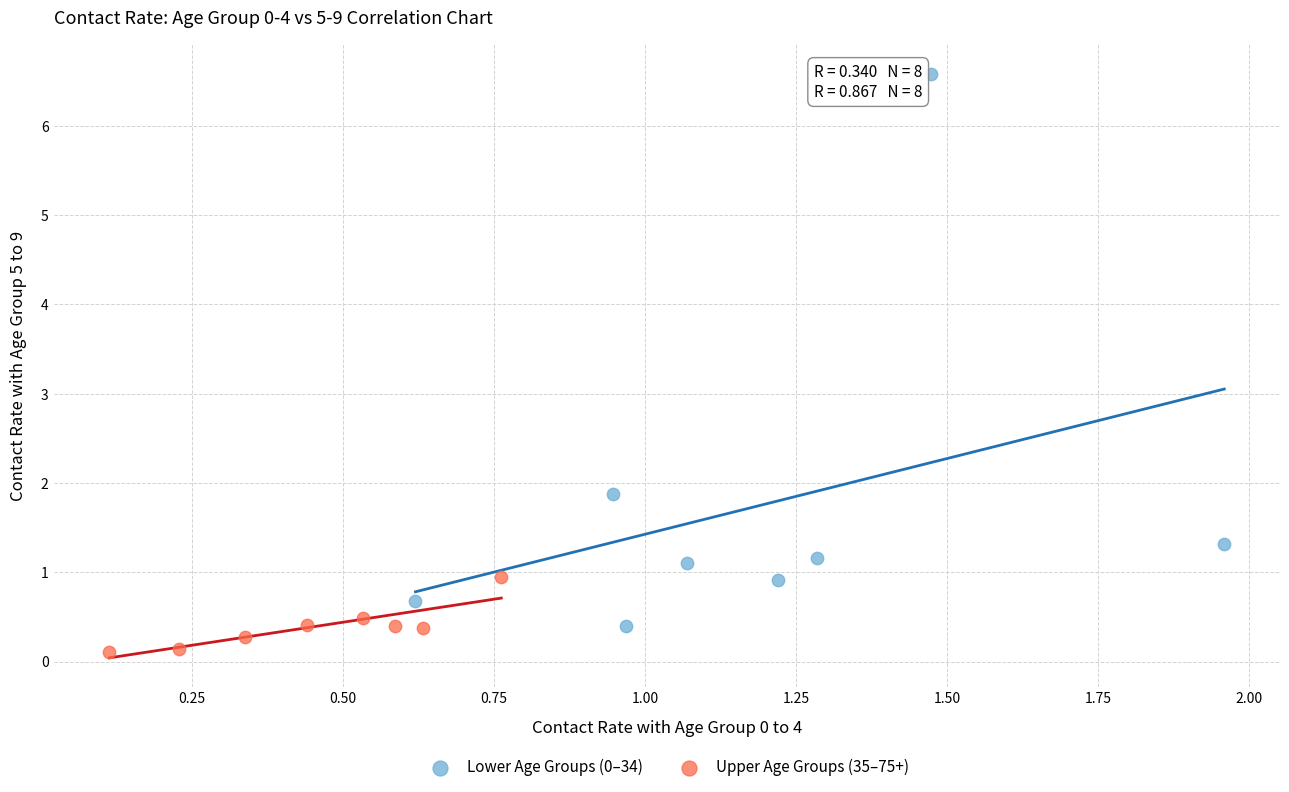

What are all the series names shown in the legend?

Lower Age Groups (0–34), Upper Age Groups (35–75+)